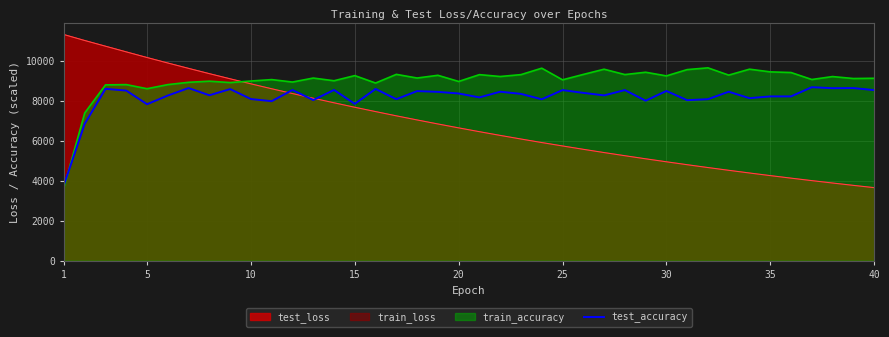

What is the minimum value shown in the chart?

3657.7